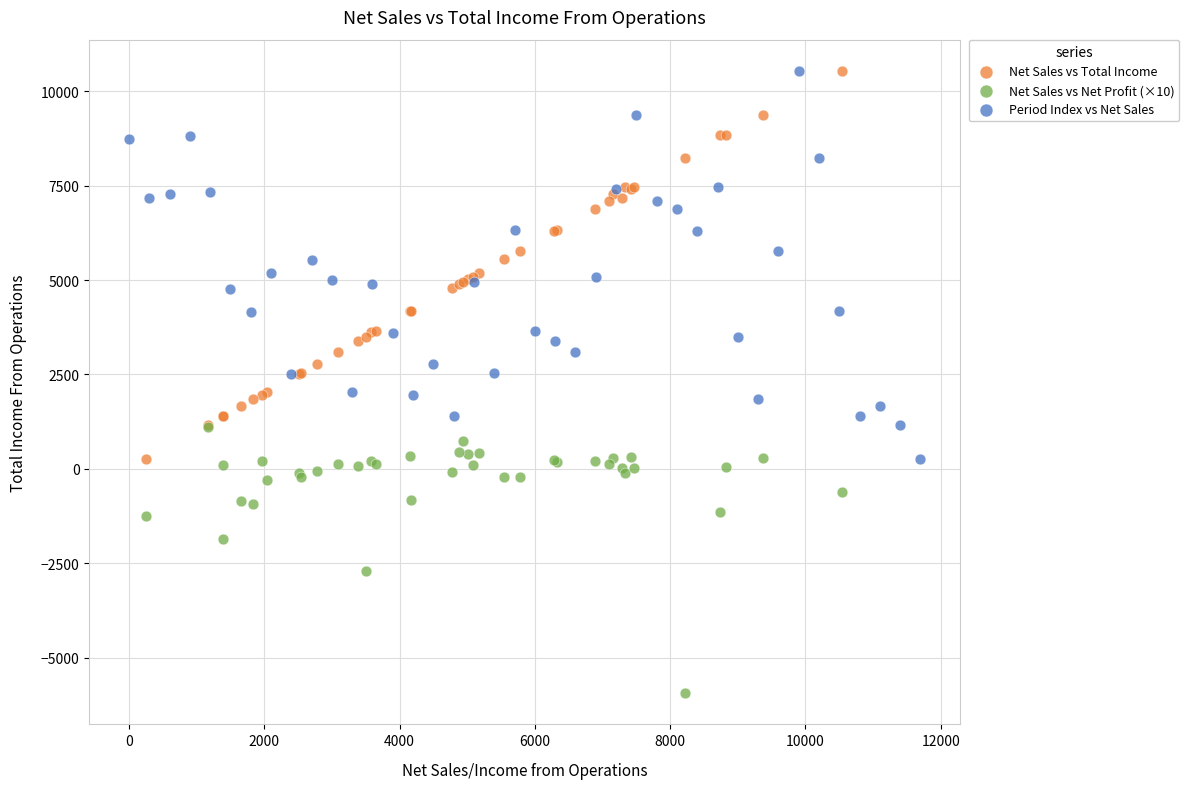

What are all the series names shown in the legend?

Net Sales vs Total Income, Net Sales vs Net Profit (×10), Period Index vs Net Sales